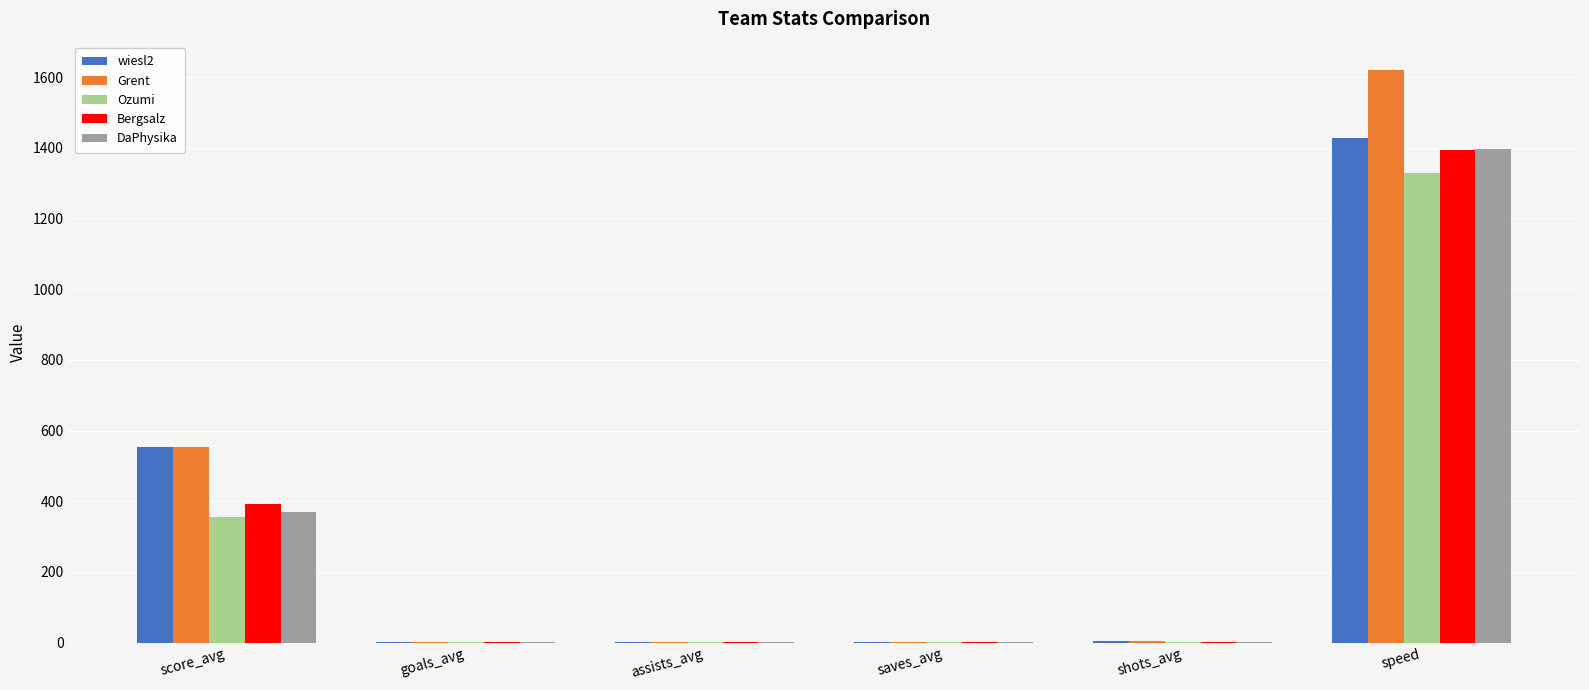

True or false: Ozumi has a value of 1839.5 at speed.

False